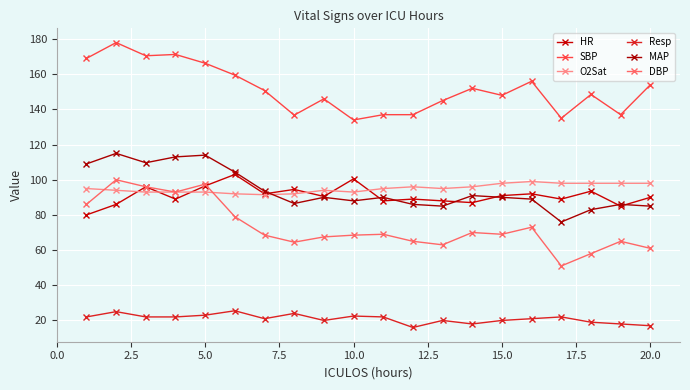

What is the sum of all SBP values?

3031.5